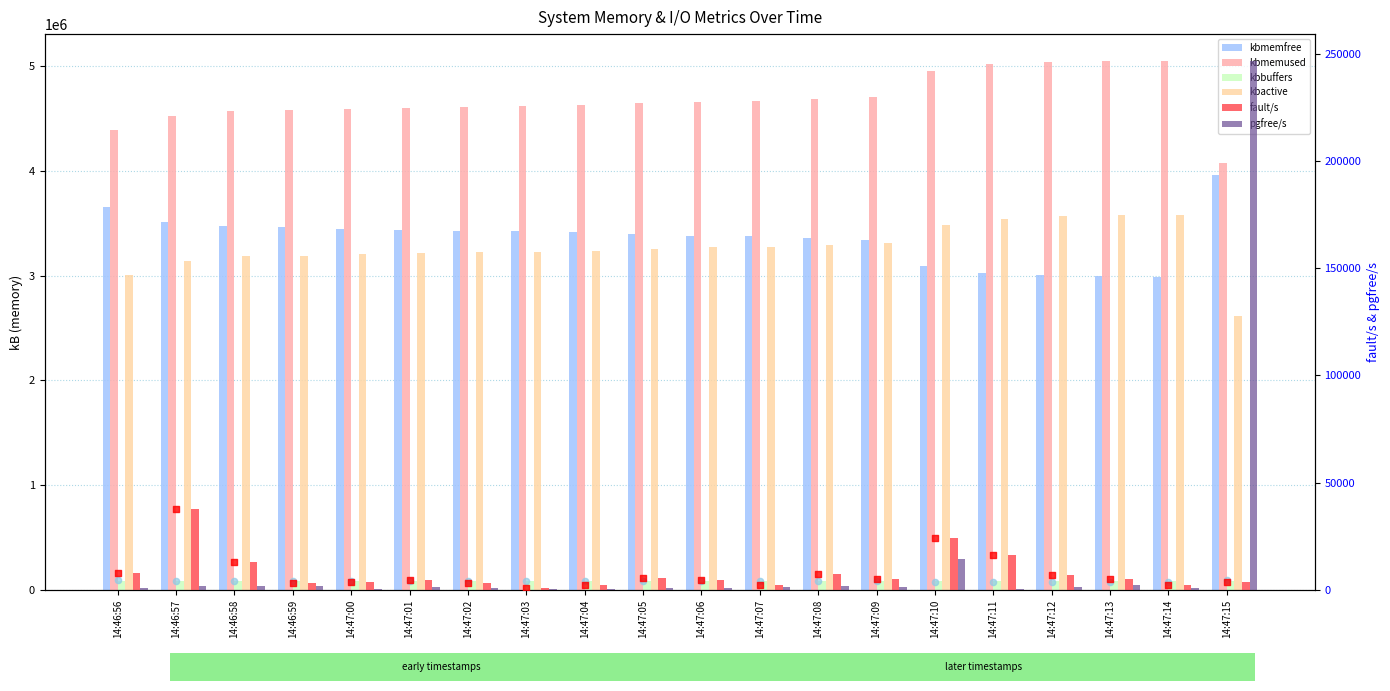

At which category is the sum across all series the highest?

14:47:14